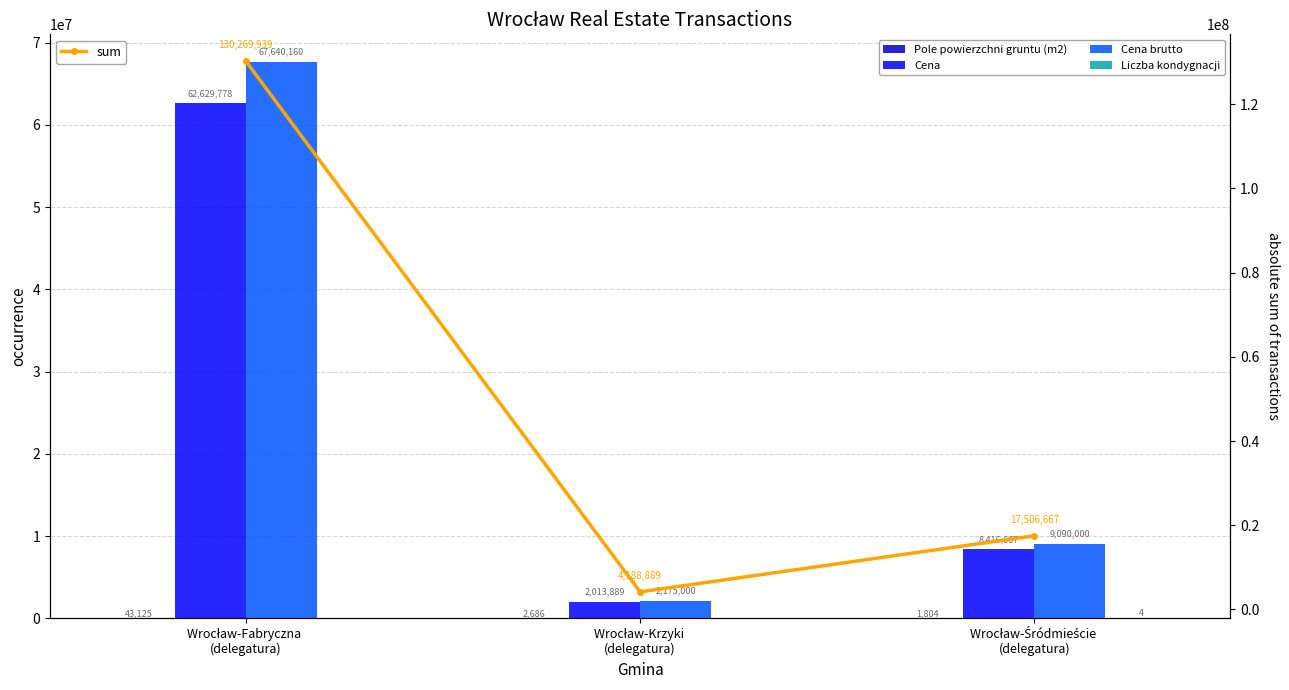

What is the spread (max minus min) of values at Wrocław-Fabryczna 
(delegatura)?

130269938.8